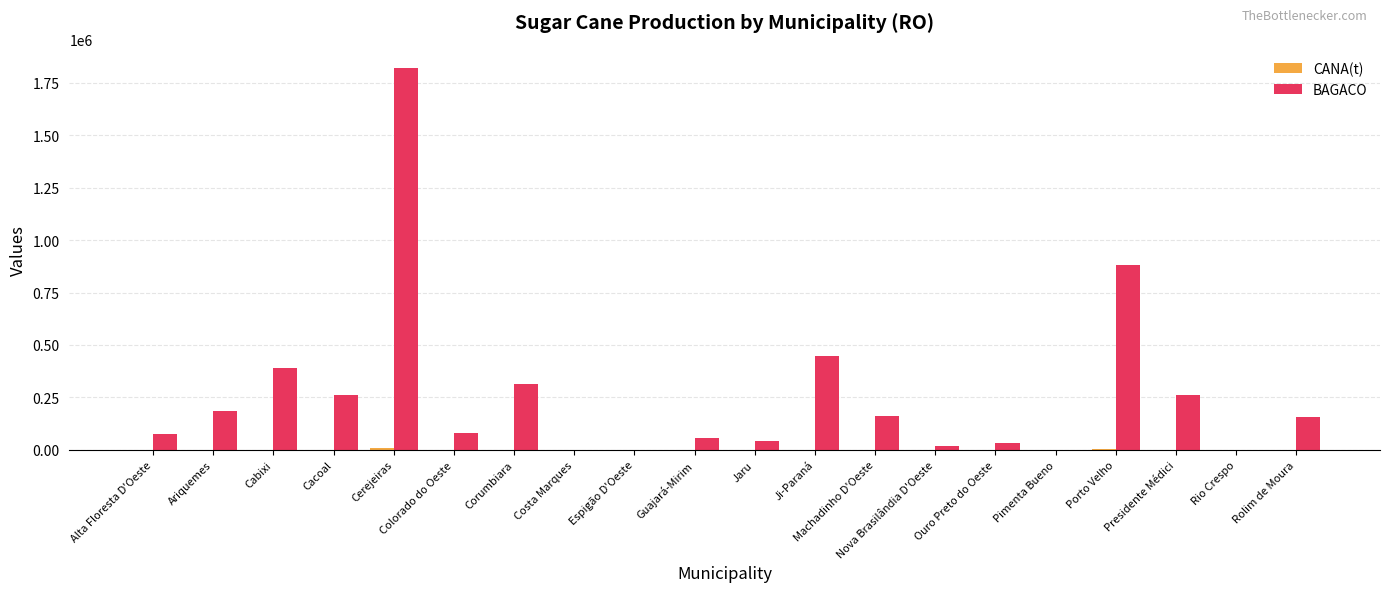

The BAGACO series shows -677357 at Pimenta Bueno. True or false?

False